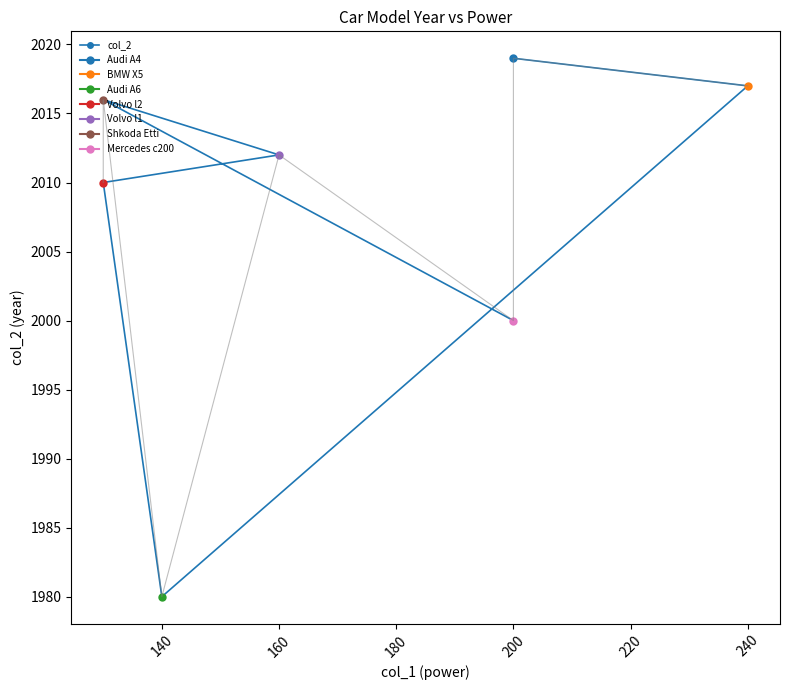

Is it true that the value at 160 is 526?

False